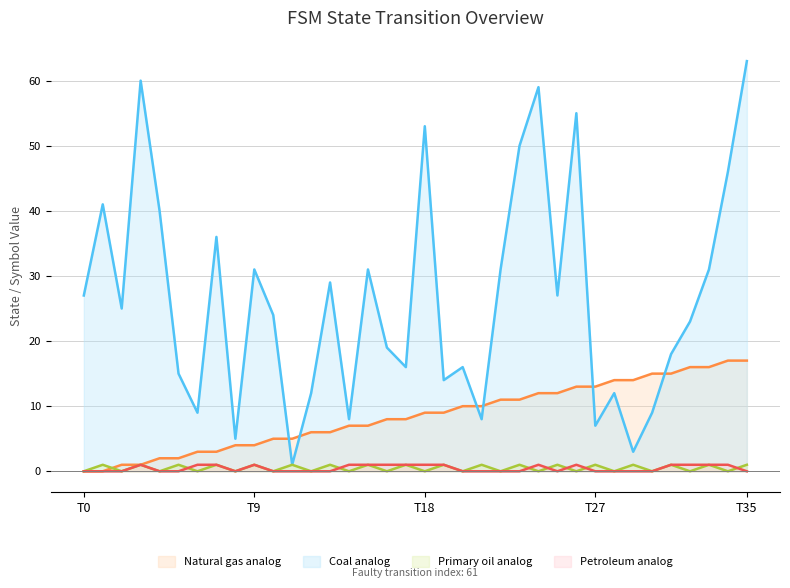

How many series are shown in this chart?

4